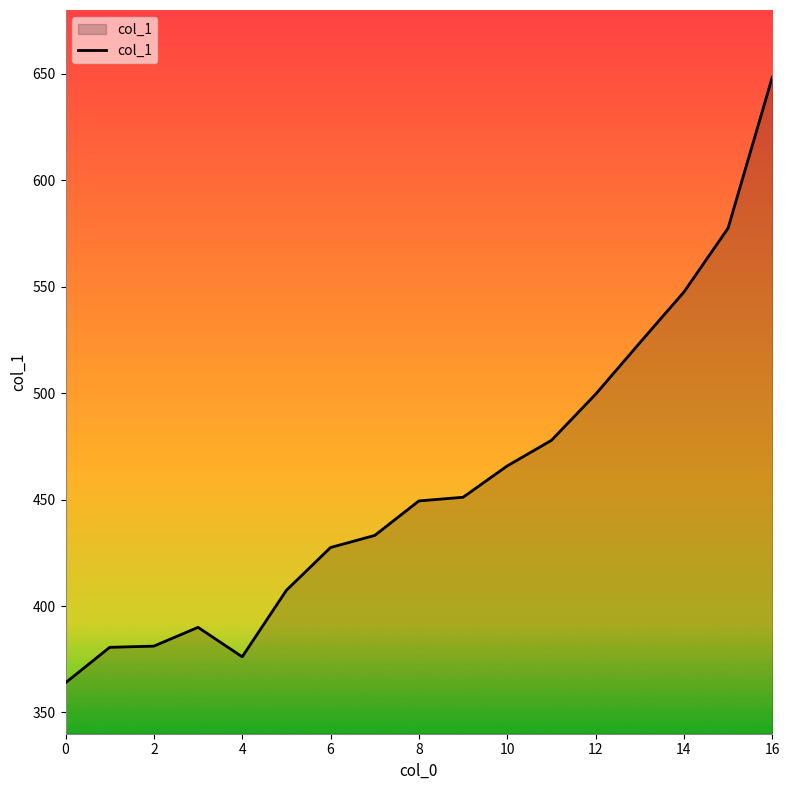

What is the smallest value displayed?

363.9